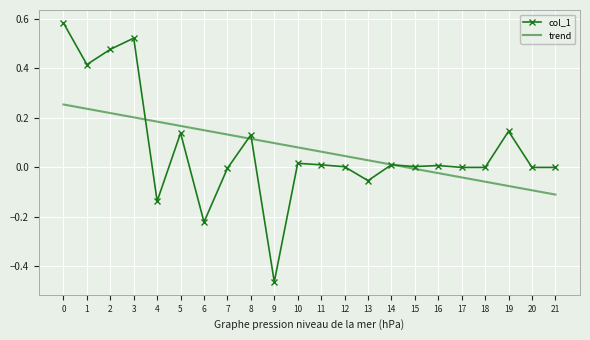

At 13, list the series in order from smallest to largest.

col_1, trend